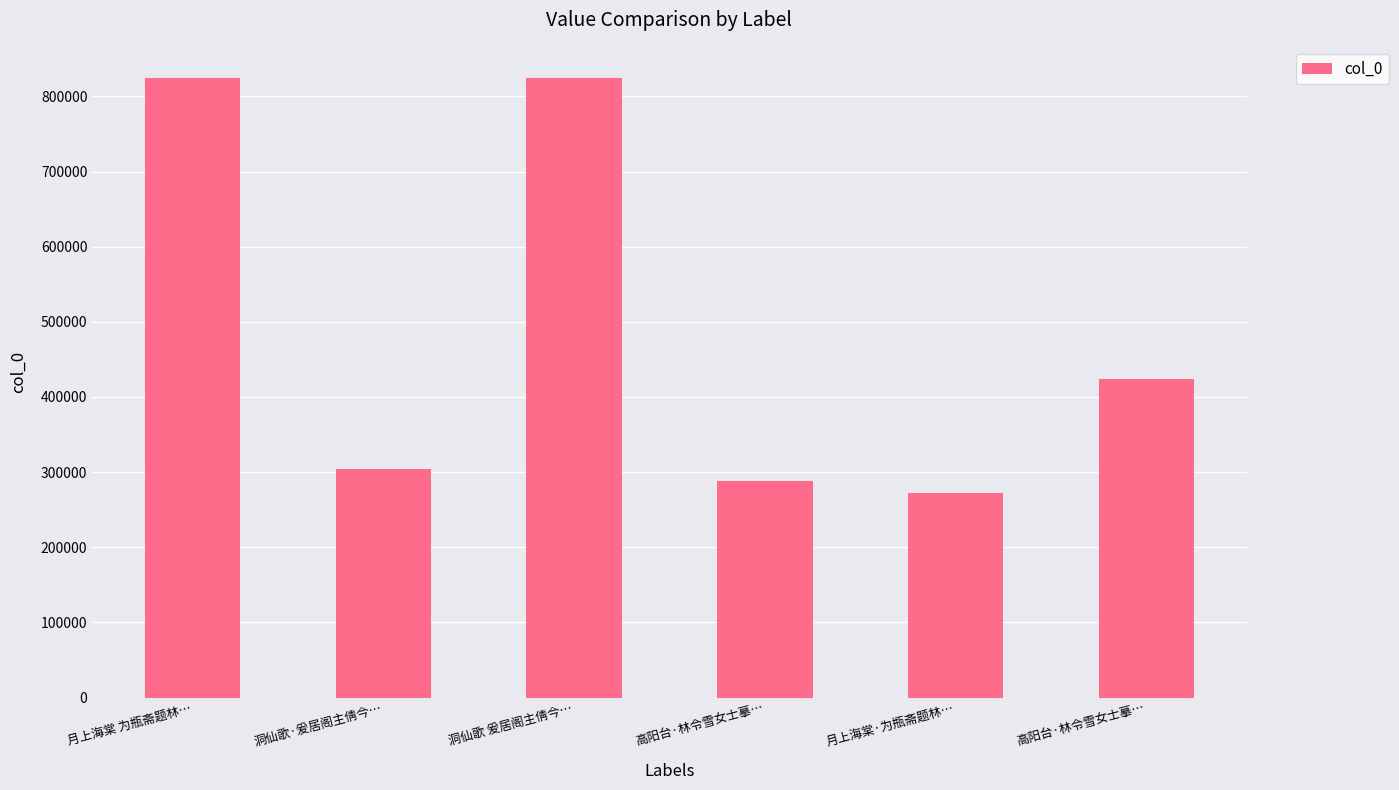

What is the value of the 2nd bar from the left?

303789